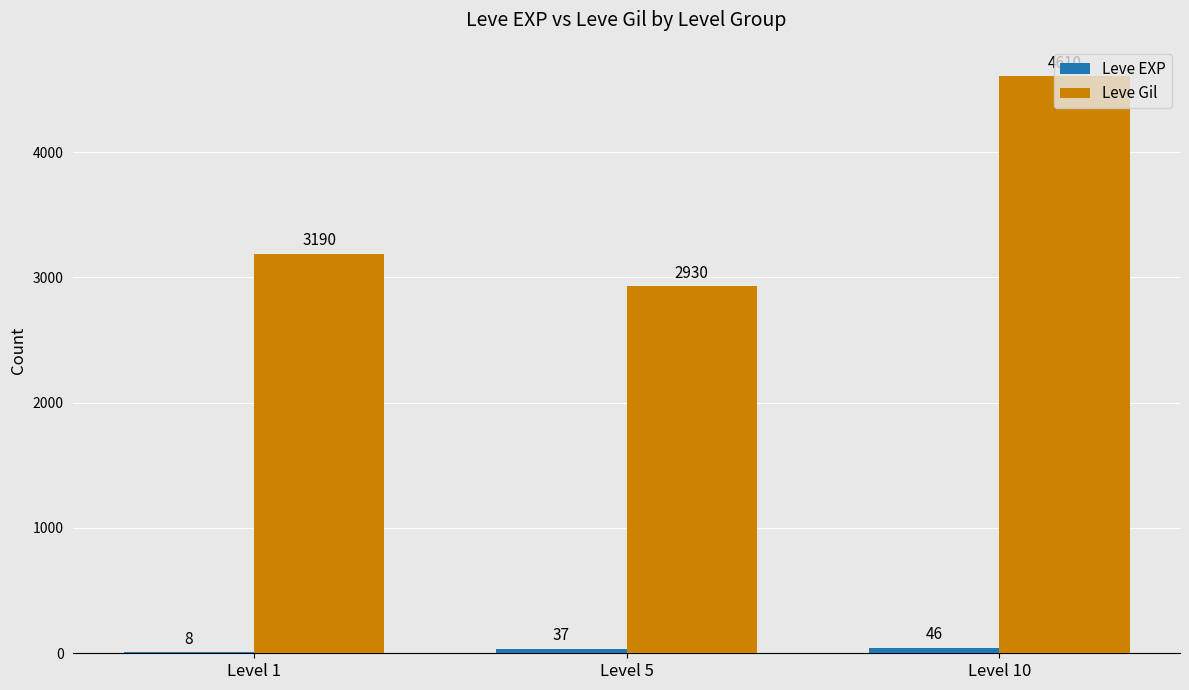

What is the sum of the Leve Gil values at Level 1 and Level 10?

7800